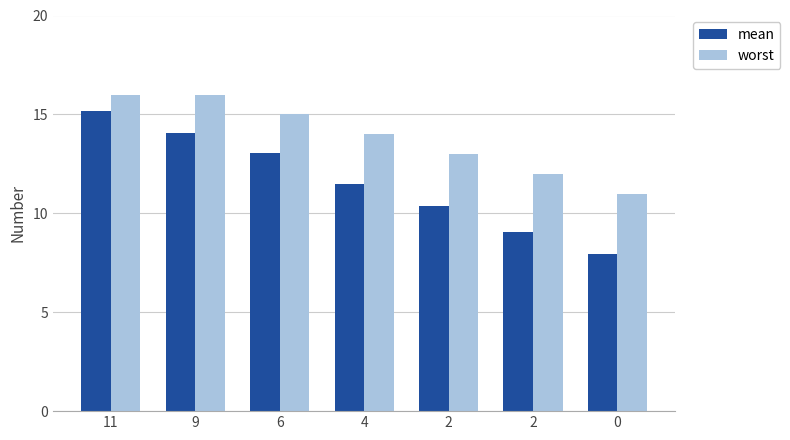

Where does the mean series first go above 11?

11